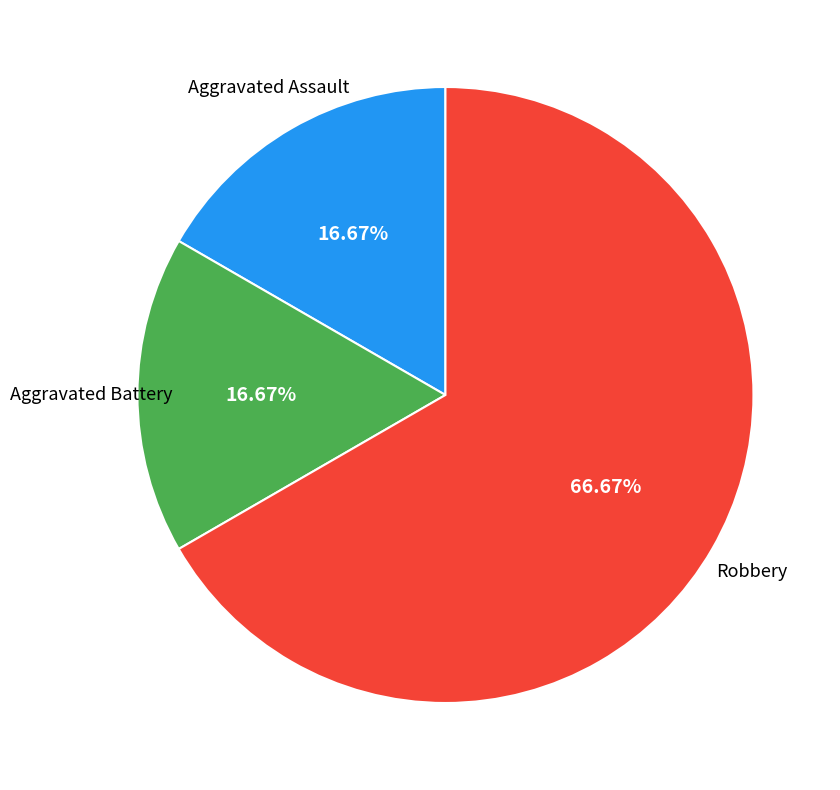

Is there a majority slice in this chart?

Yes